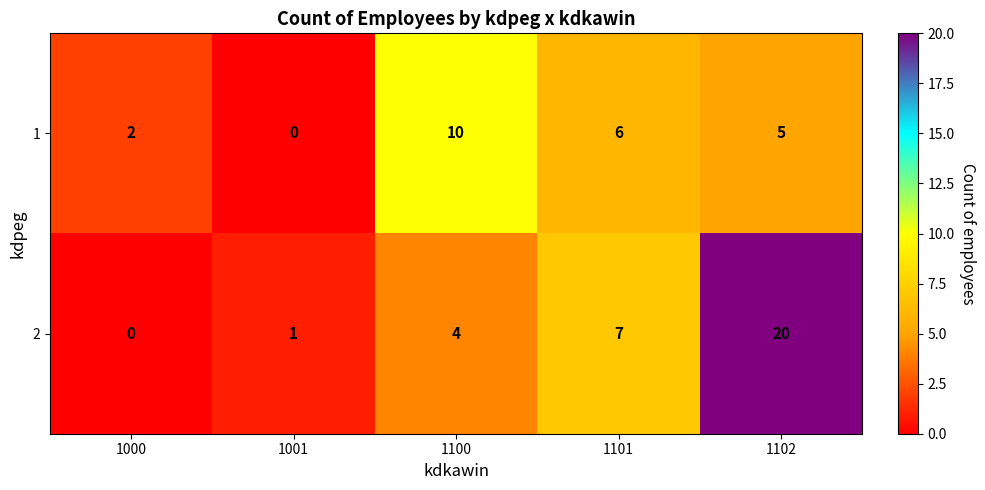

At 1102, list the series in order from largest to smallest.

2, 1